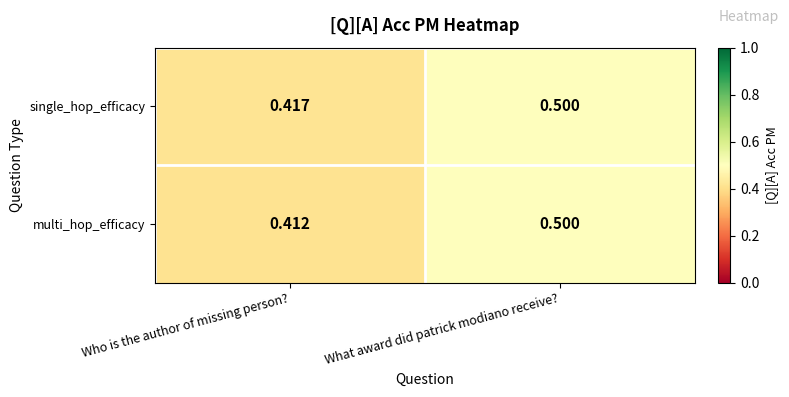

Which series has the largest range (max minus min)?

multi_hop_efficacy